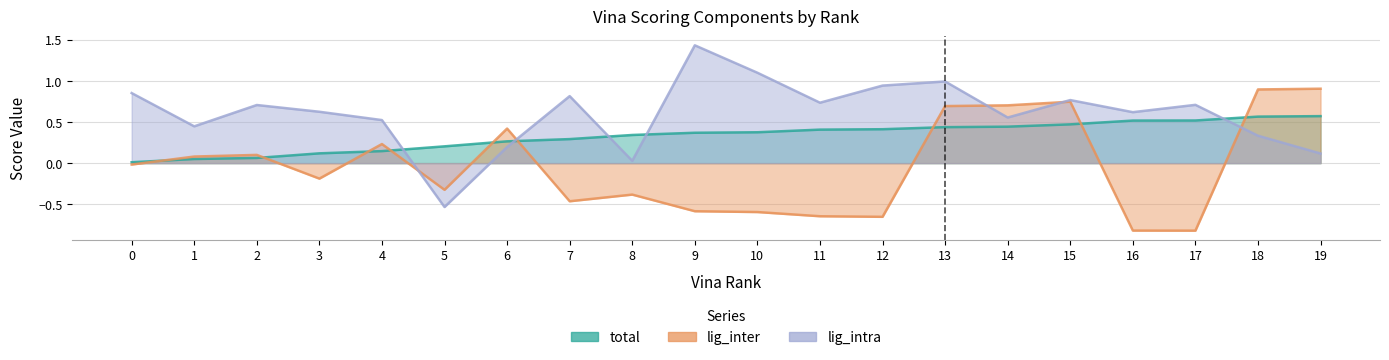

How many times do lig_intra and total cross each other?

5